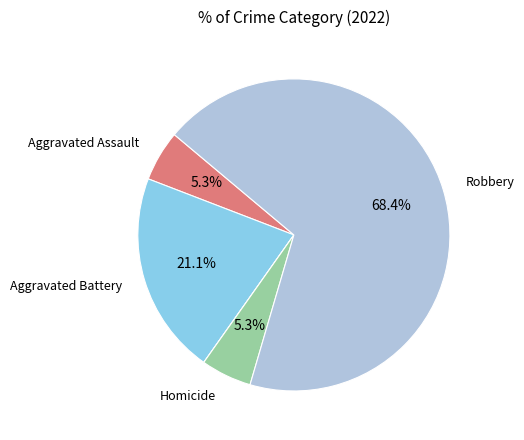

To the nearest percent, what is the average slice percentage?

20%